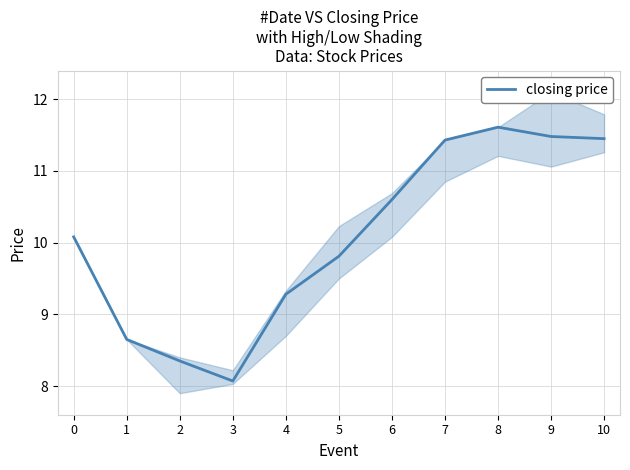

Count the number of categories in the chart.

11